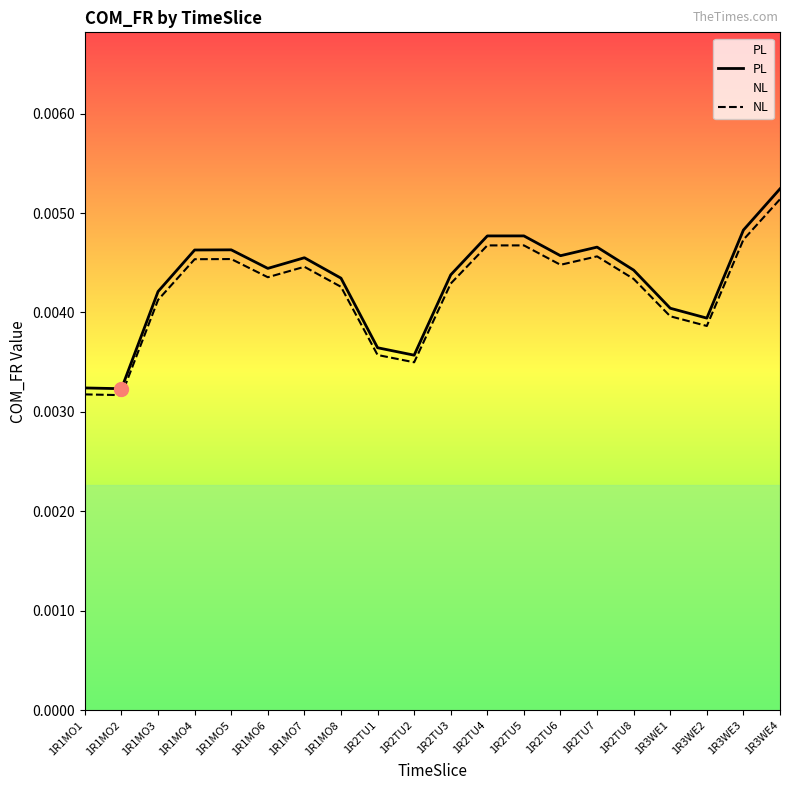

Rank the series at 1R2TU6 from lowest to highest value.

NL, PL